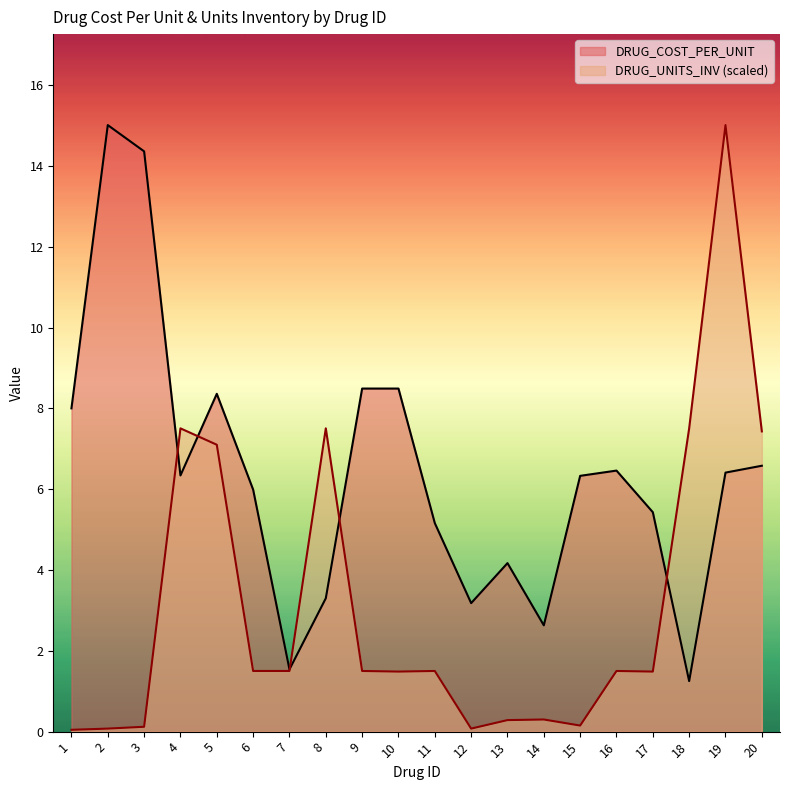

How many lines are shown in the chart?

2